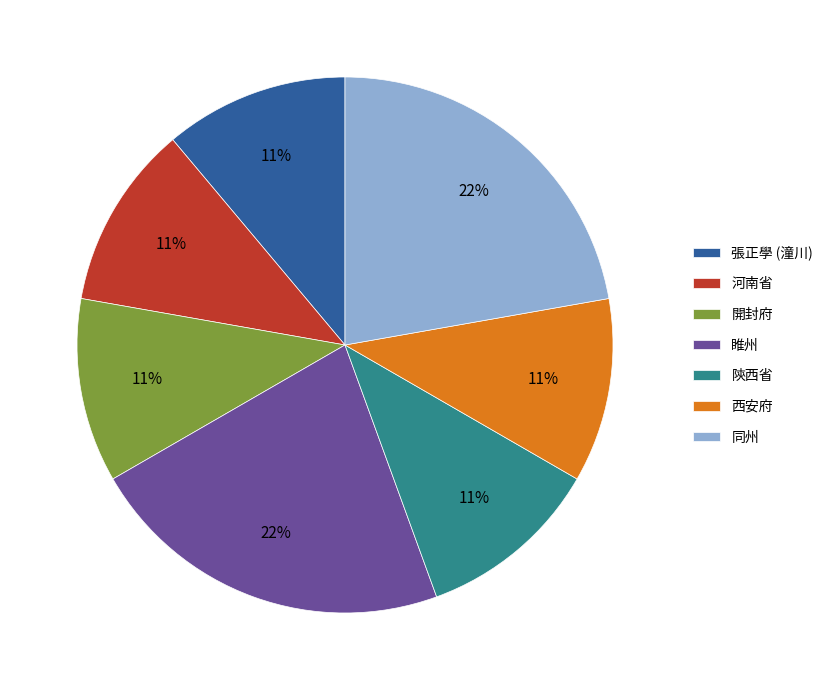

To the nearest percent, what is the average slice percentage?

14%